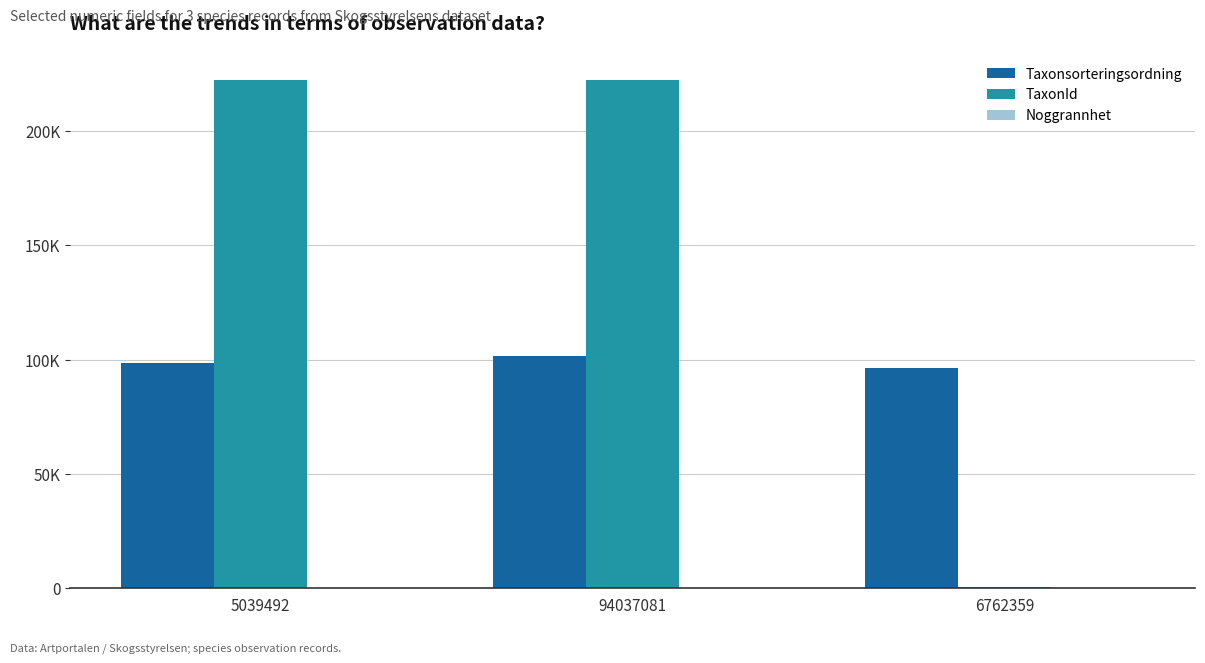

Is it true that TaxonId equals 222412 at 94037081?

True